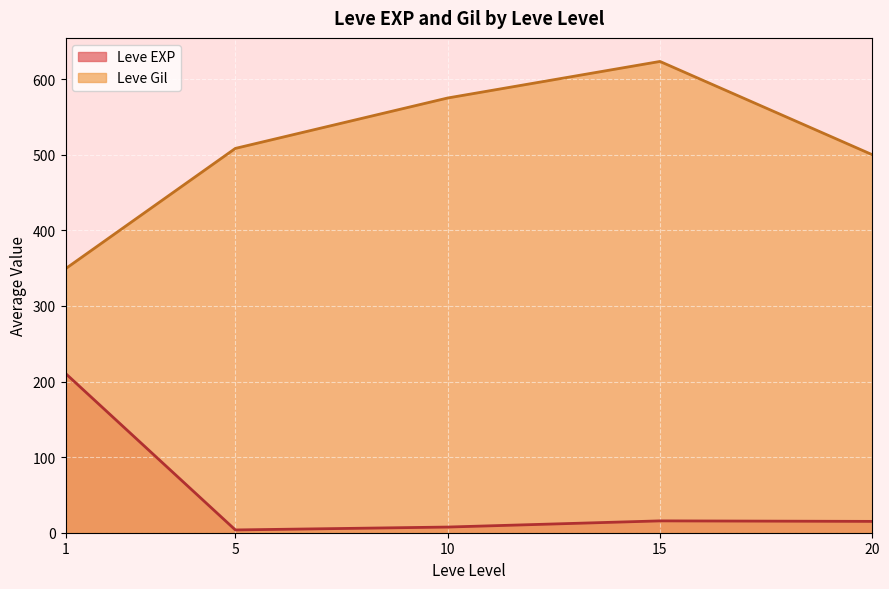

At which category is the sum across all series the highest?

15